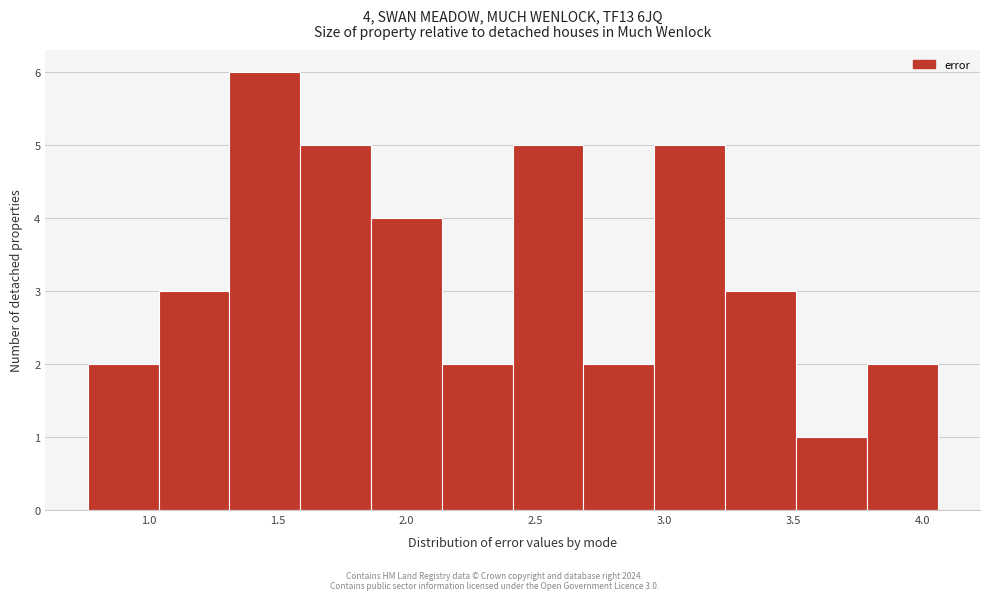

Which range on the x-axis has the tallest bar?

1.30 to 1.60